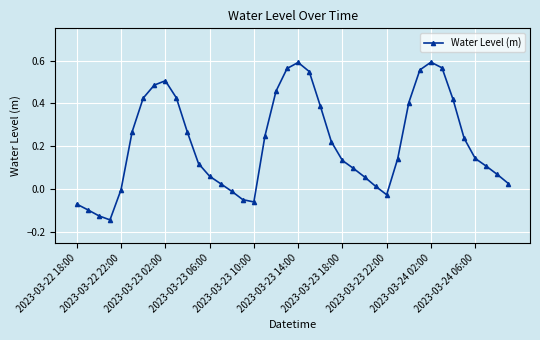

What is the difference between the maximum and minimum values?

0.7